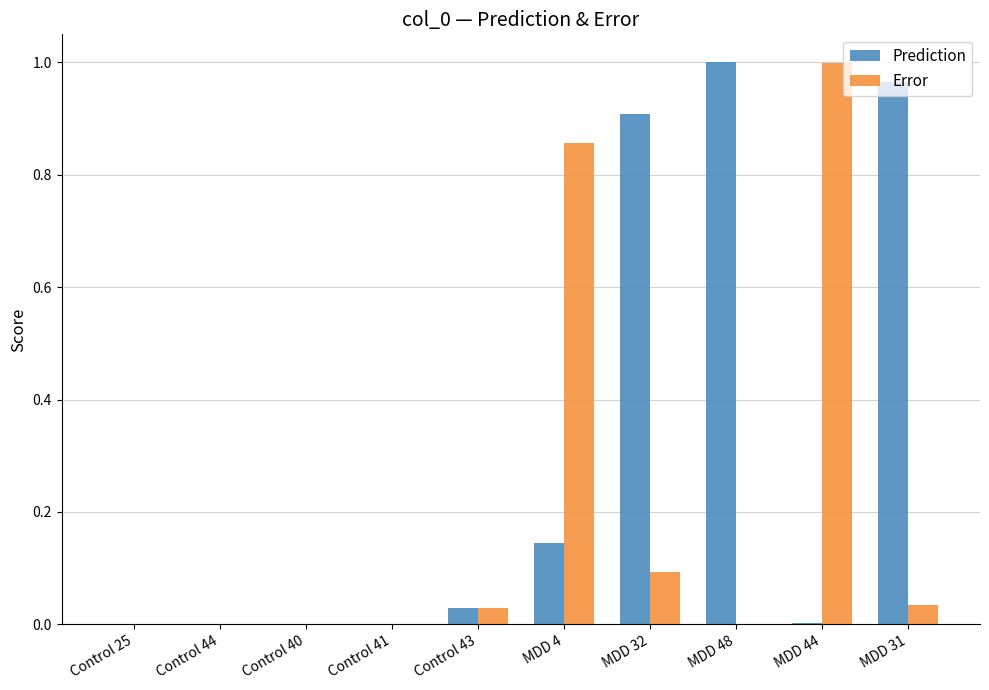

What is the sum of all Prediction values?

3.0